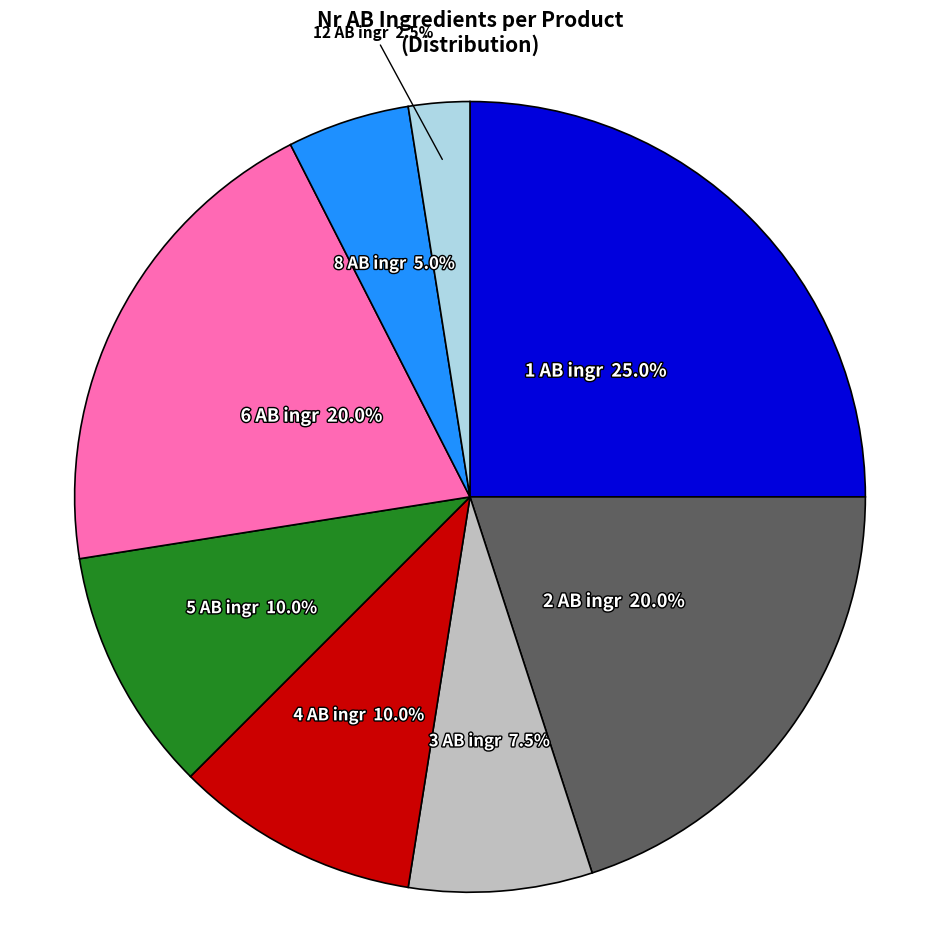

What is the smallest slice in the pie chart?

12 AB ingr